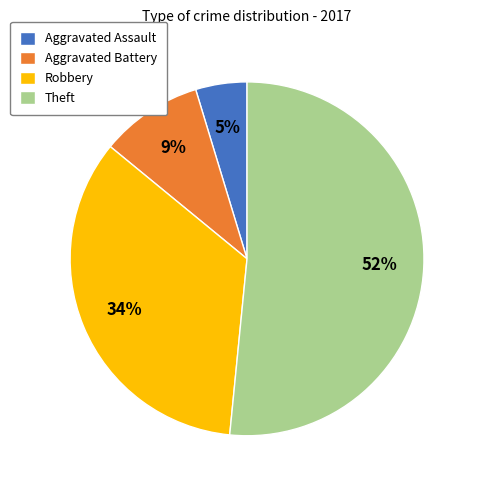

What percentage is the Theft slice, to the nearest percent?

52%